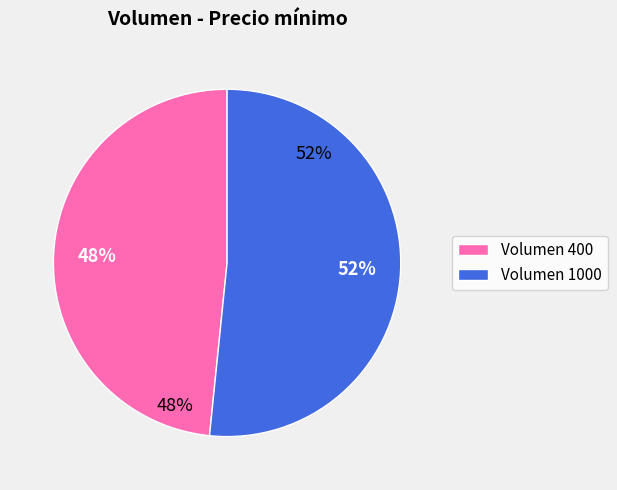

What is the majority slice?

1000